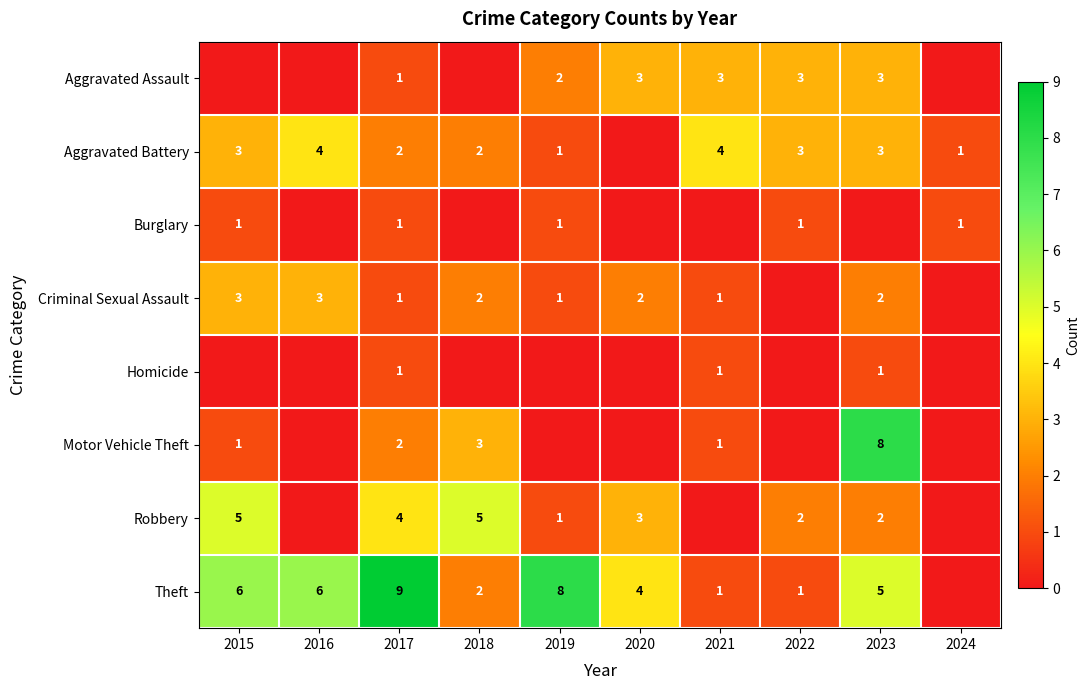

Is it true that Aggravated Assault equals 3 at 2022?

True